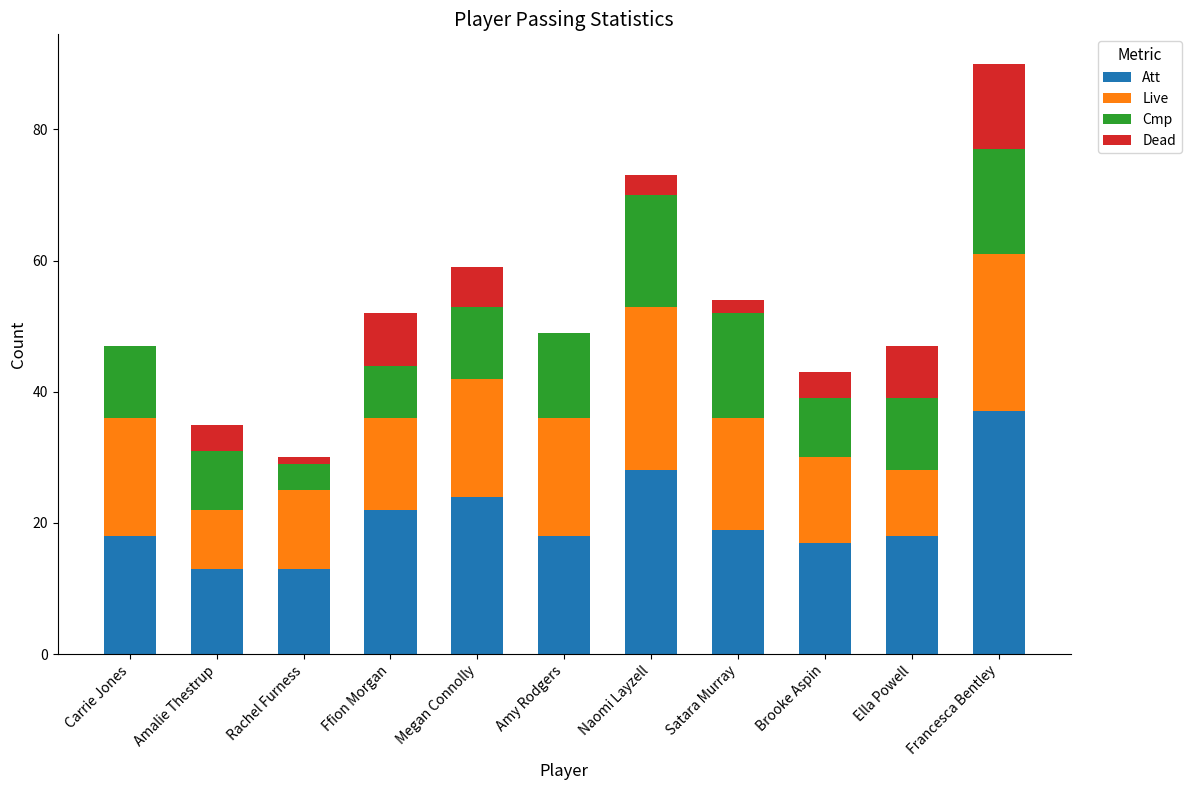

At which label does Att reach its peak?

Francesca Bentley